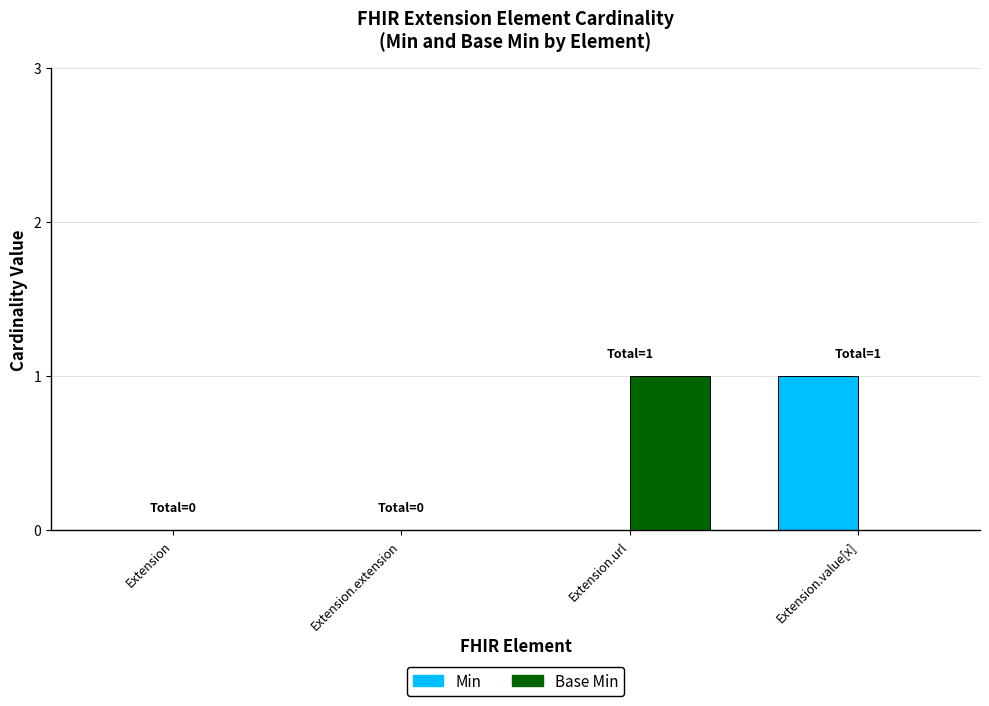

At which label does Base Min reach its peak?

Extension.url